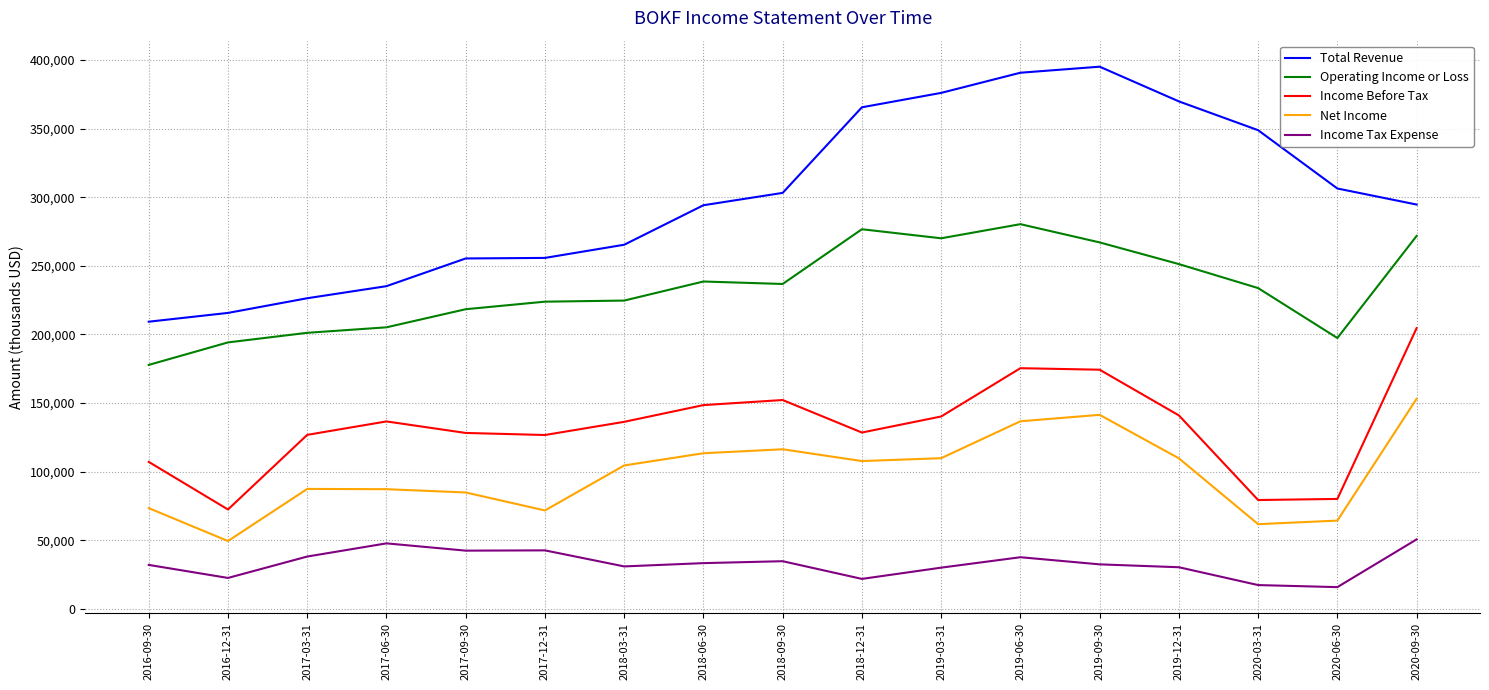

True or false: Total Revenue has a value of 306400 at 2020-06-30.

True